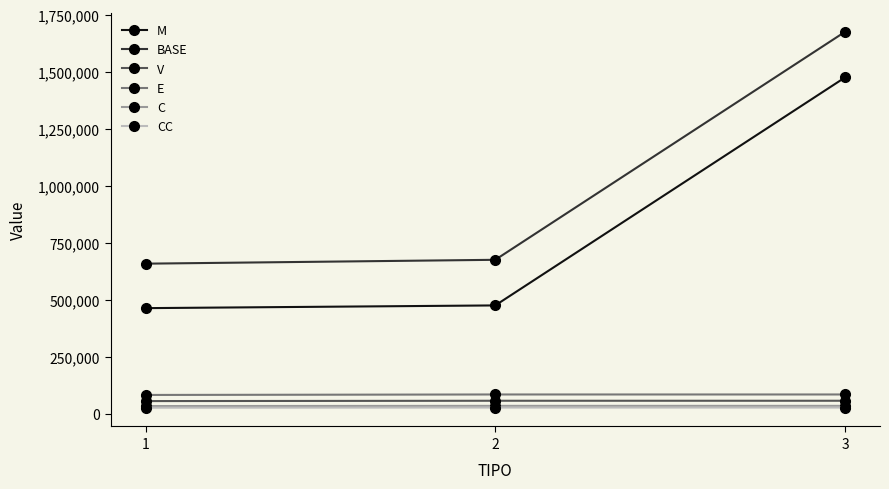

Which series changed the most between 1 and 3?

BASE